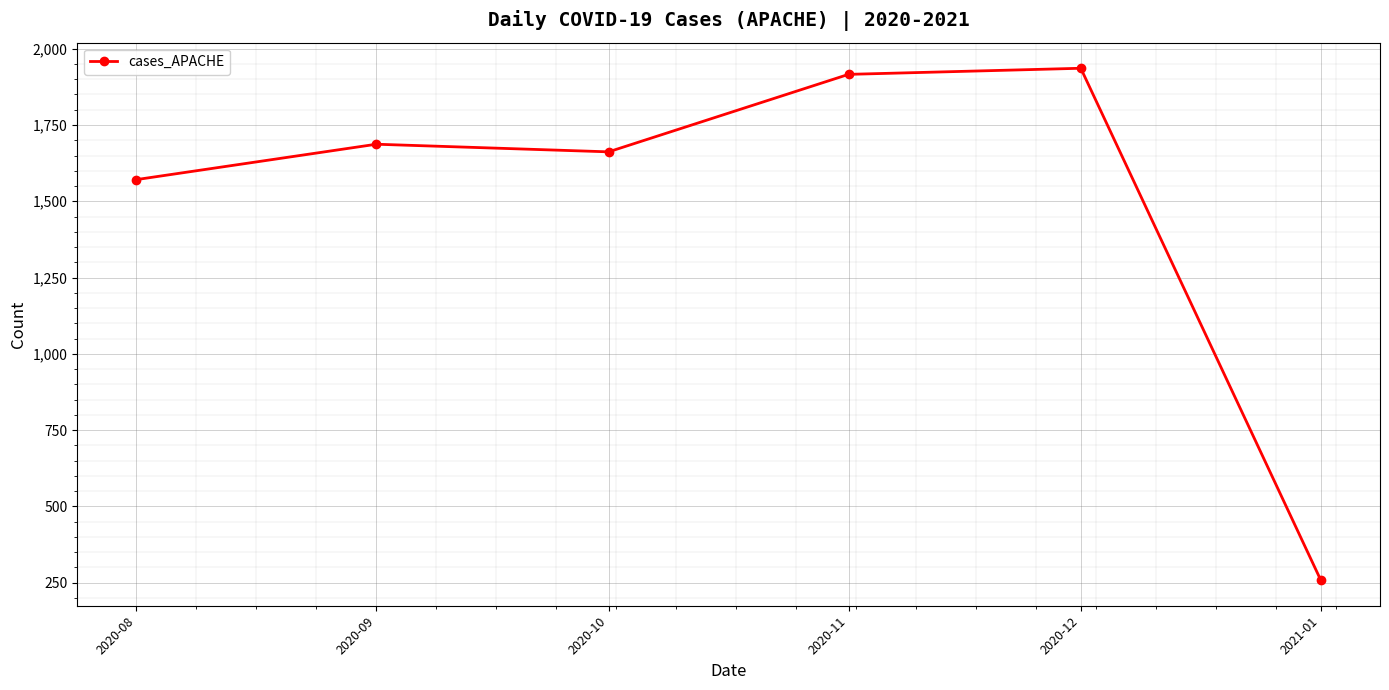

Which category has the highest value across all series?

2020-12